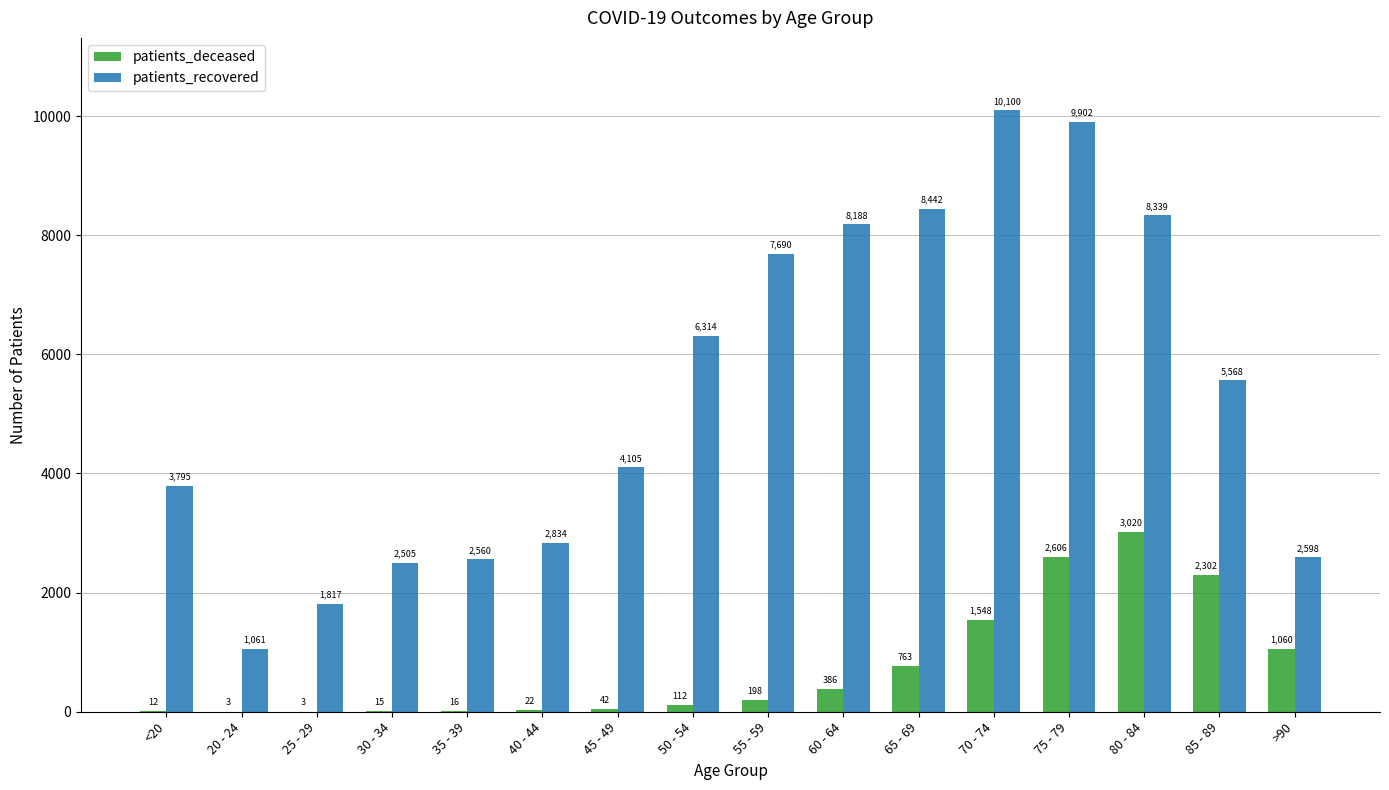

What is the sum of all patients_deceased values?

12108